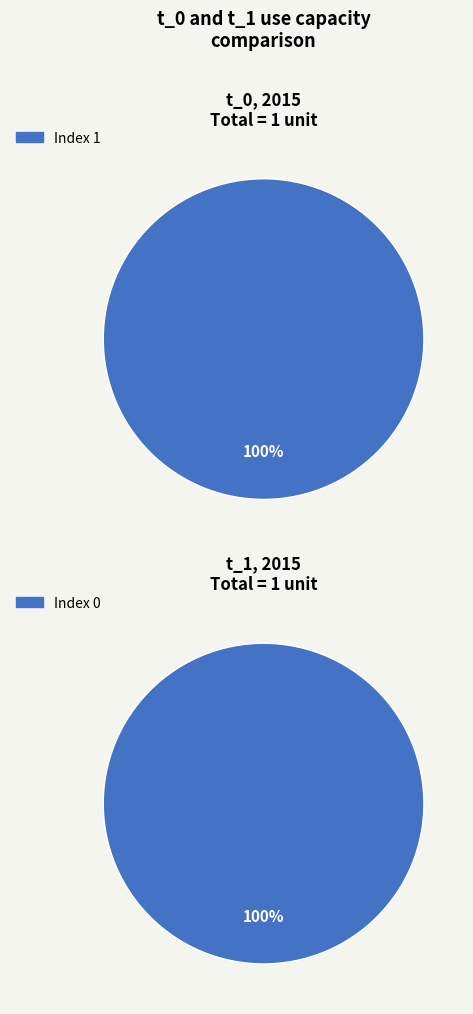

True or false: 1 accounts for 88% of the total.

False